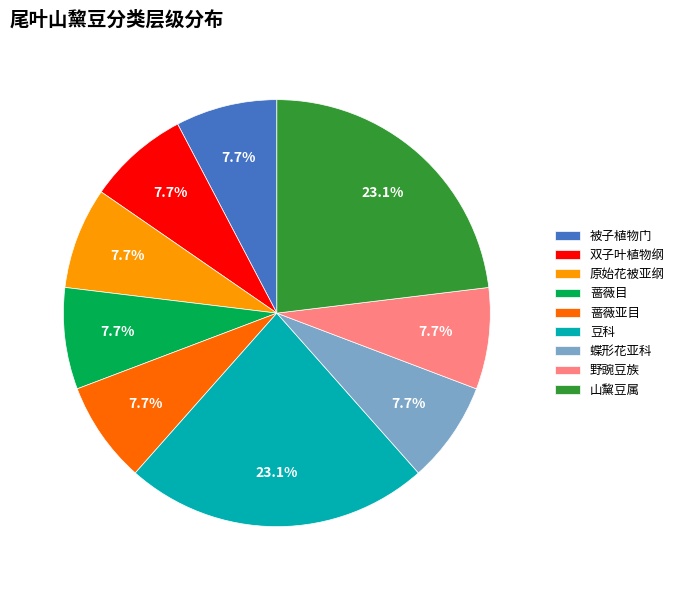

True or false: 蝶形花亚科 accounts for 8% of the total.

True